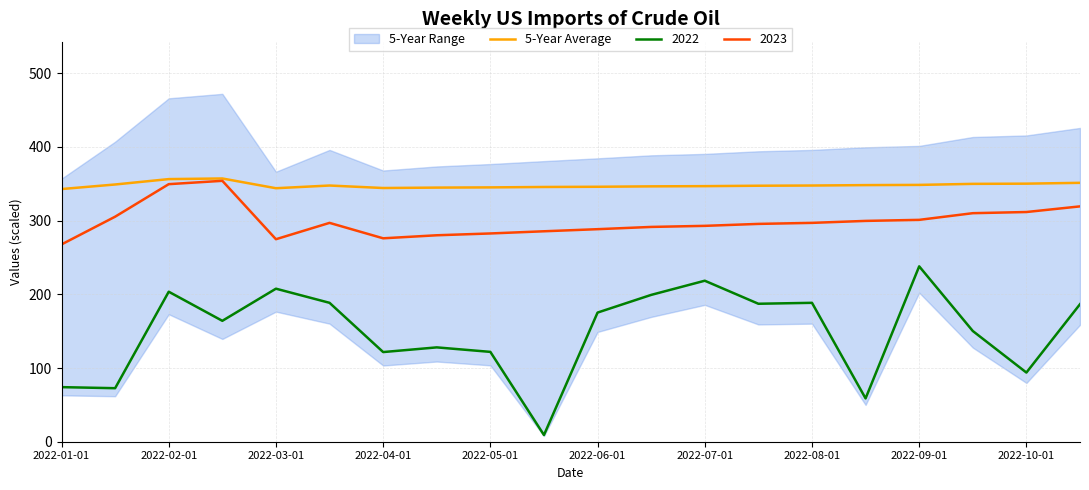

What is the average value?

347.9